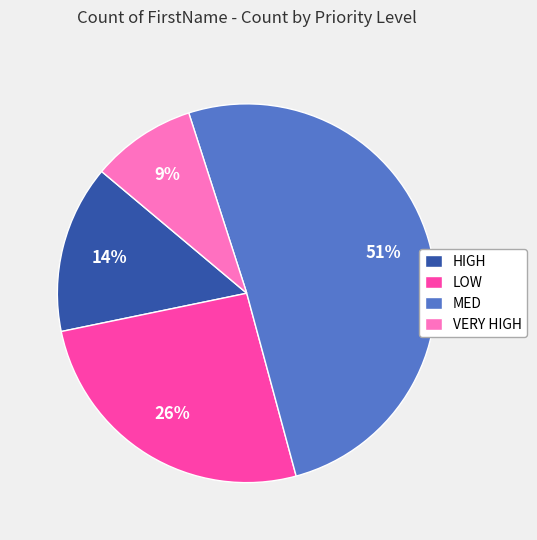

How many segments does this pie chart have?

4